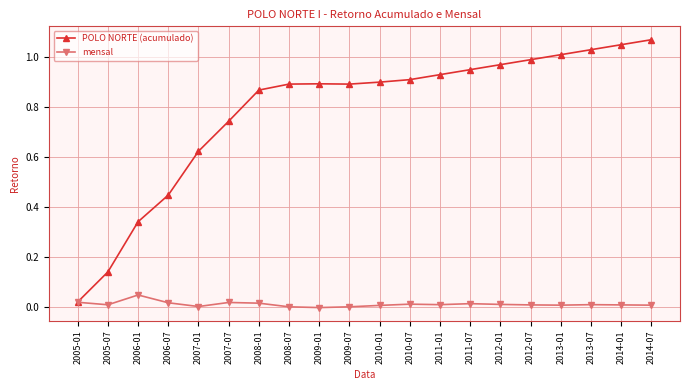

Which series has the largest total across all categories?

POLO NORTE (acumulado)